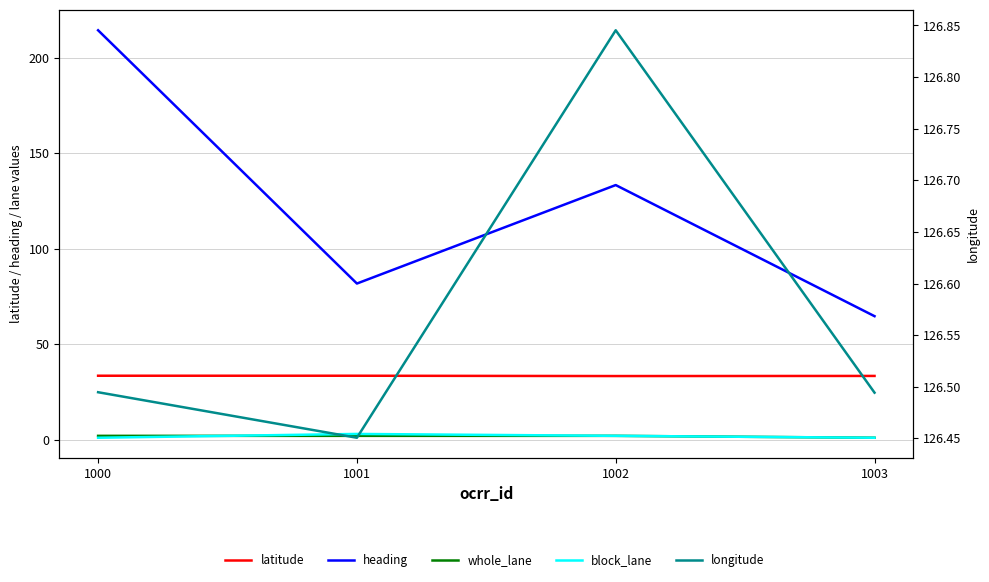

After their last crossing, which series has the higher values: longitude or heading?

longitude